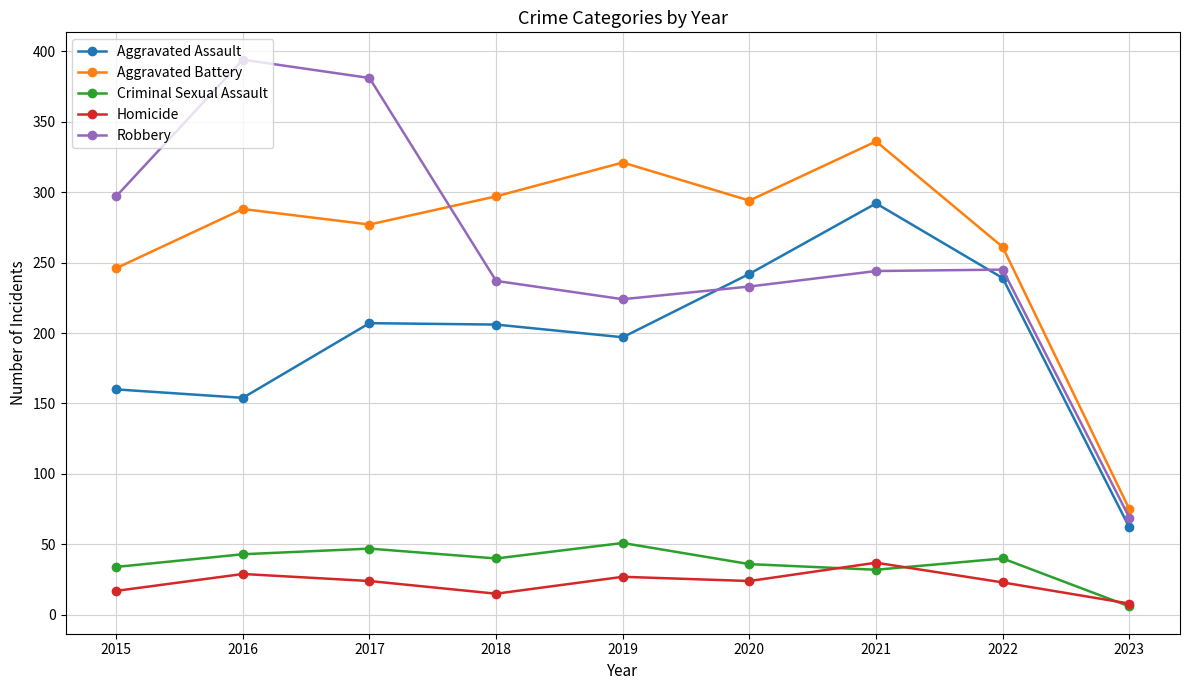

Read the Criminal Sexual Assault value at 2021.

32